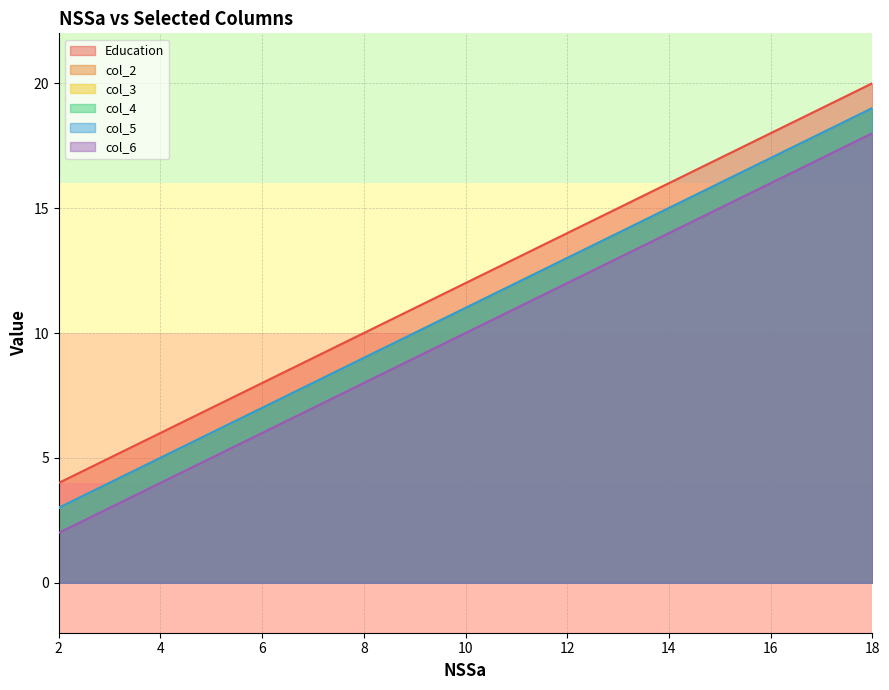

True or false: col_5 has more than 0 points higher than both neighbors.

False